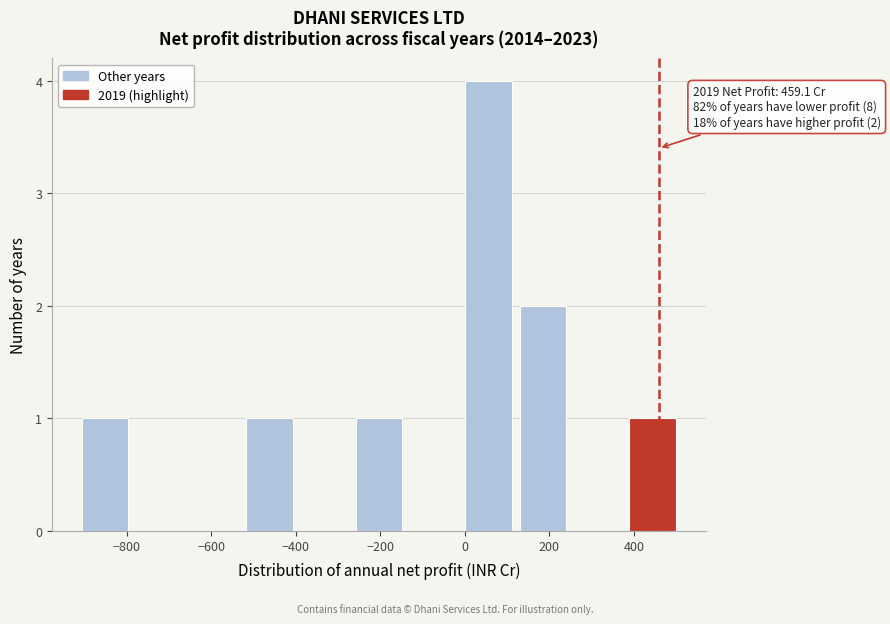

Over which range of the x-axis is the bar tallest?

0 to 120